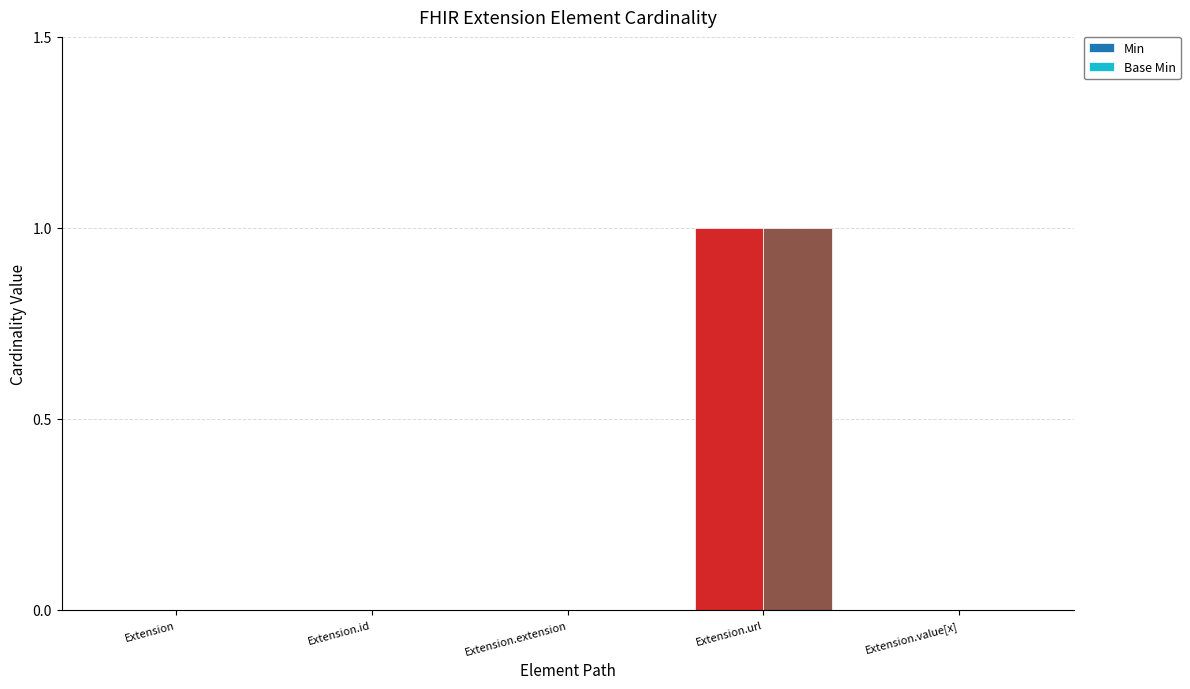

Are the bars grouped side by side (vs. stacked)?

Yes